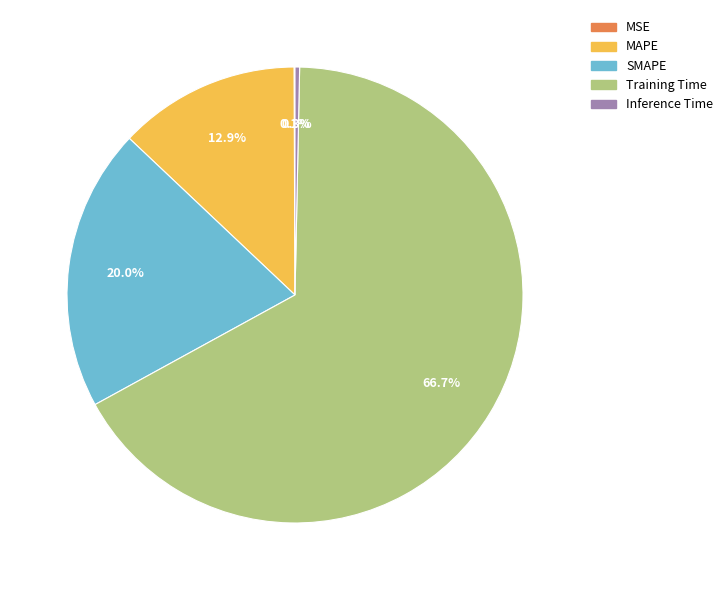

Which category has the biggest portion of the pie?

Training Time